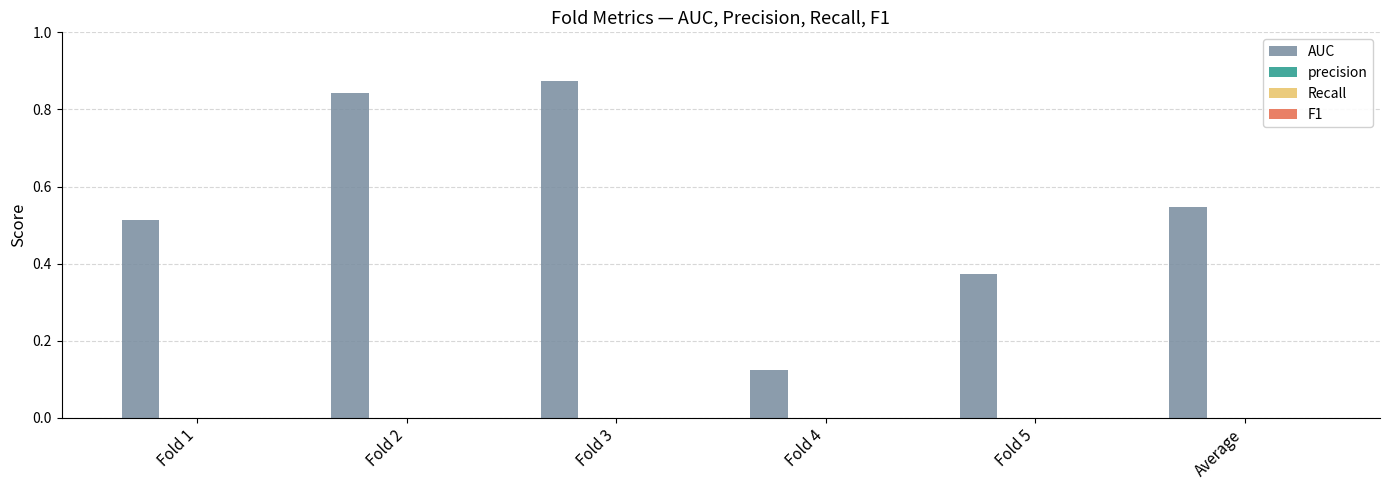

How many values are between 0 and 1?

6